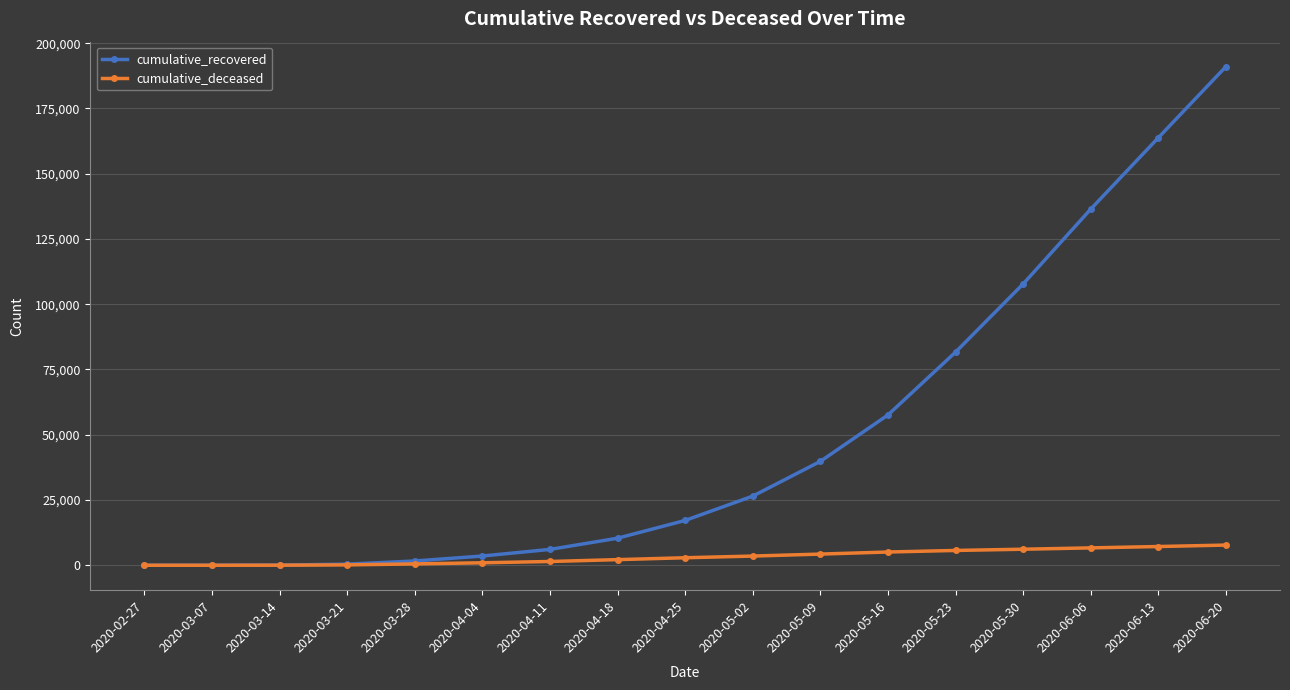

List the series in order of their peak value, lowest first.

cumulative_deceased, cumulative_recovered